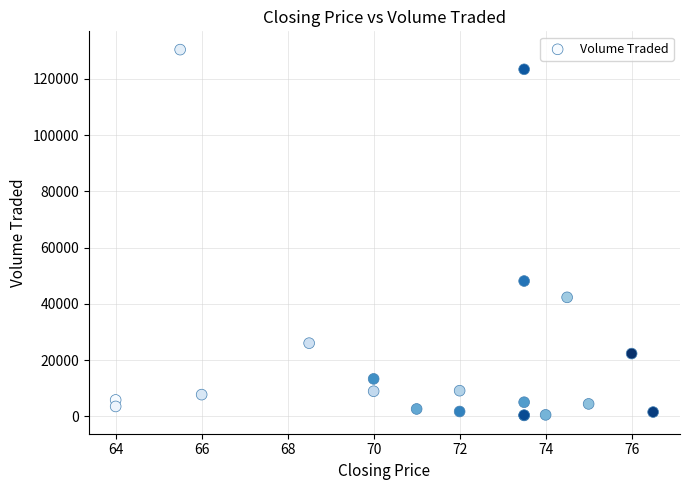

What Y value in the scatter plot is closest to 65350?

48100